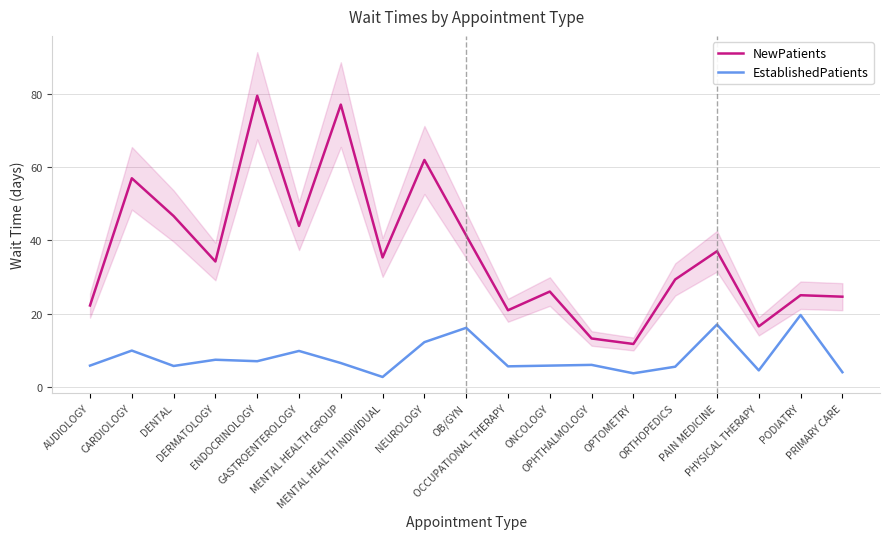

Is the value of NewPatients at PRIMARY CARE greater than the value of EstablishedPatients at PAIN MEDICINE?

Yes